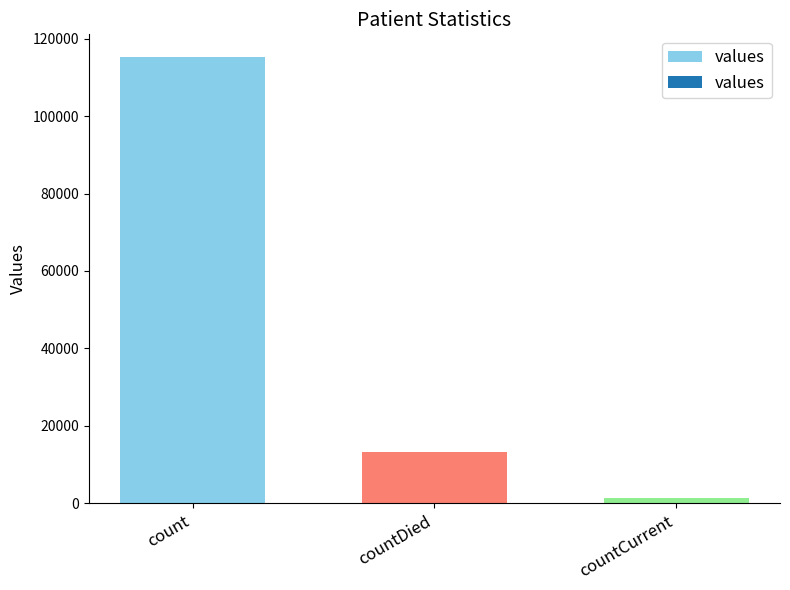

How many bars are there in total?

3